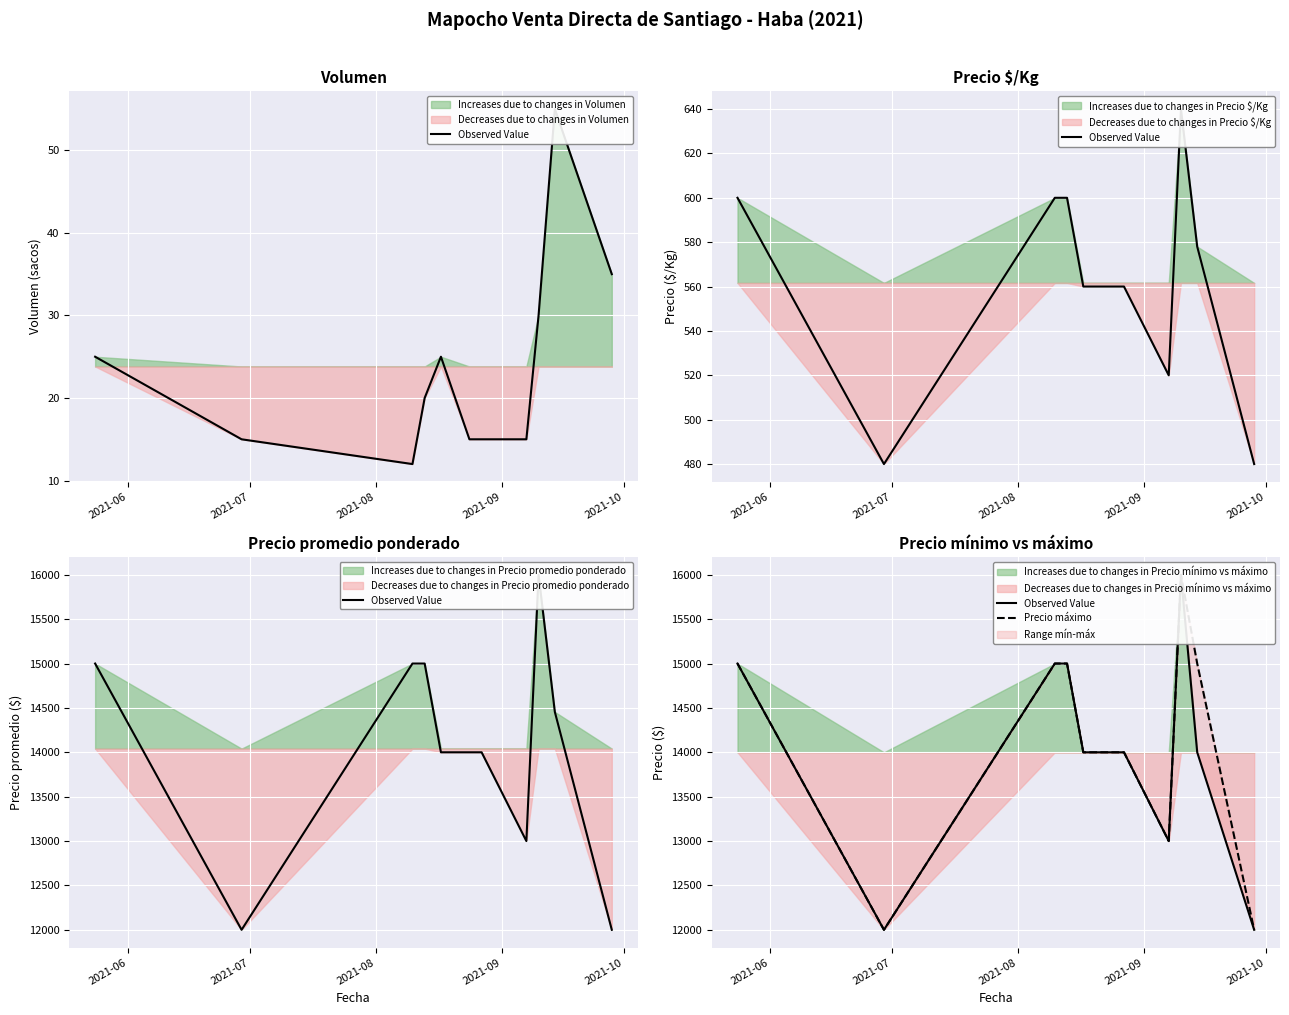

Rank the series by their average value, from highest to lowest.

Precio máximo, Observed Value